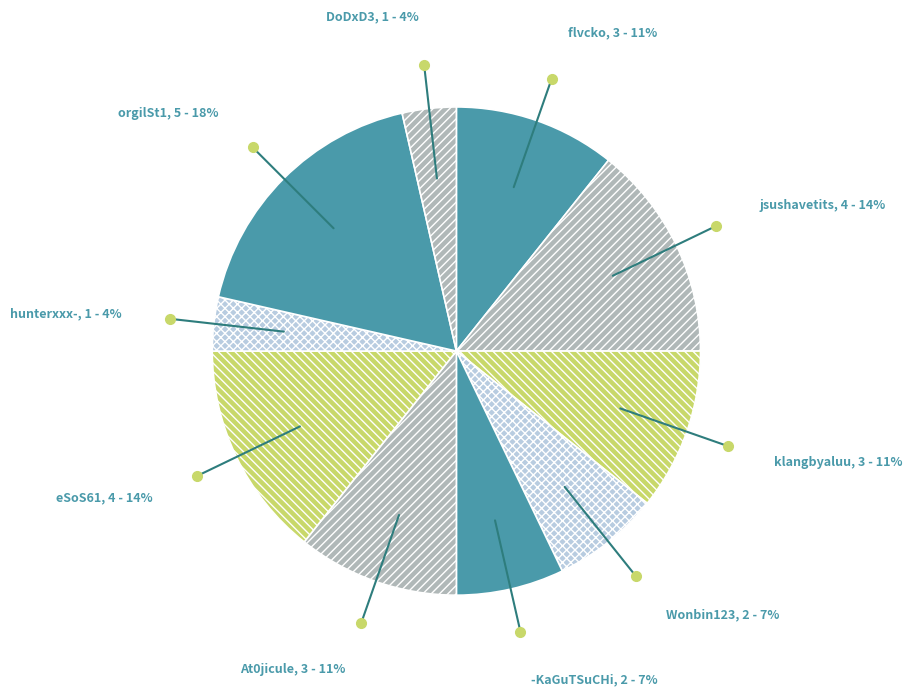

How many segments does this pie chart have?

10